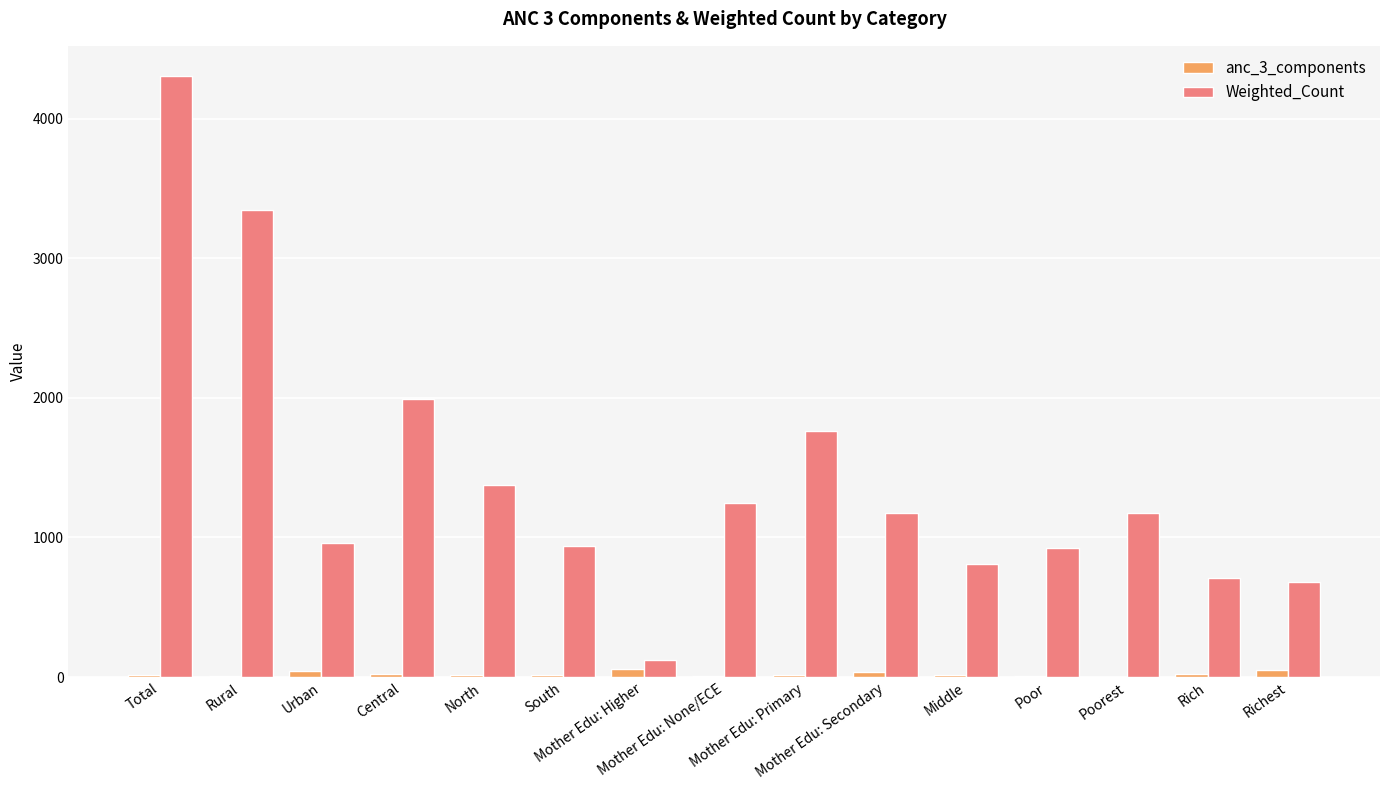

Which series has the largest total across all categories?

Weighted_Count